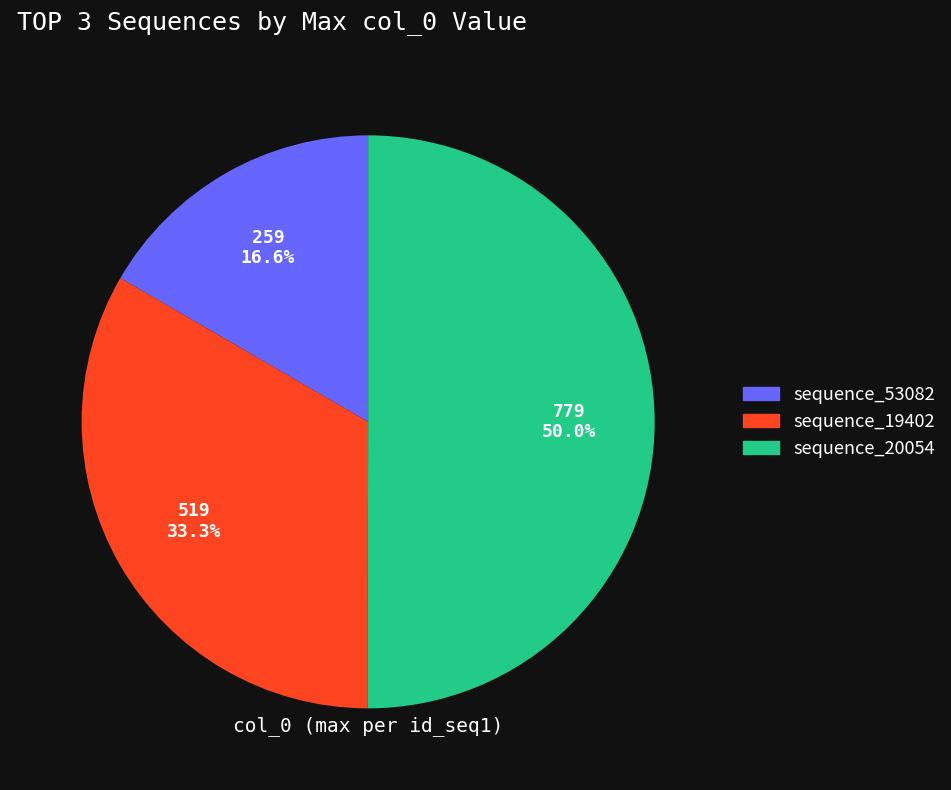

To the nearest percent, what is the combined percentage of sequence_20054 and sequence_19402?

83%